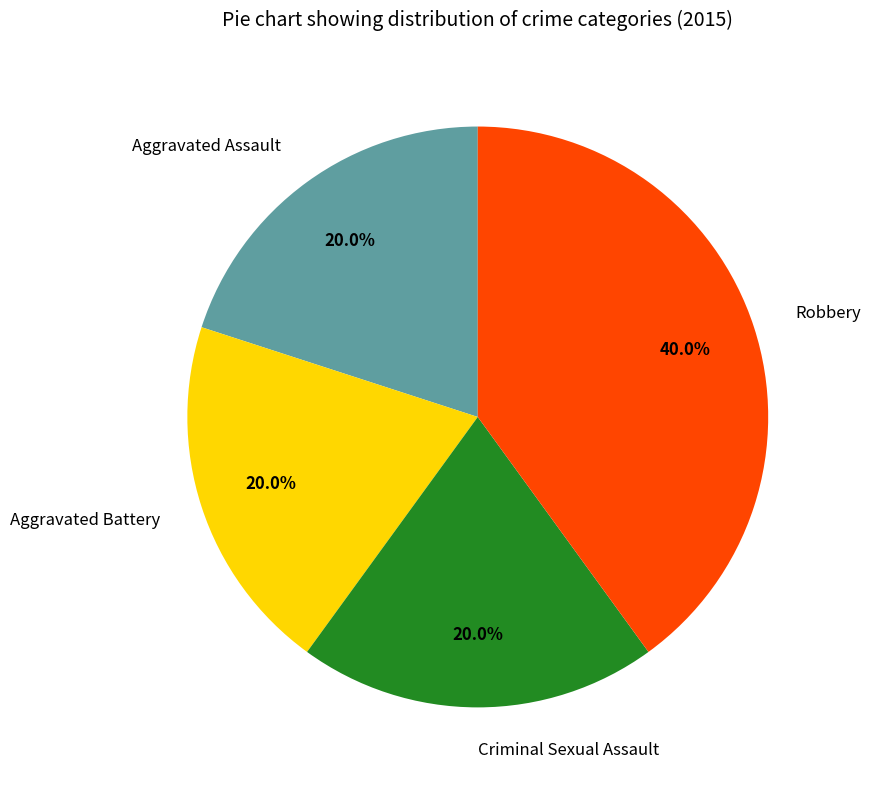

Which slice is the largest?

Robbery